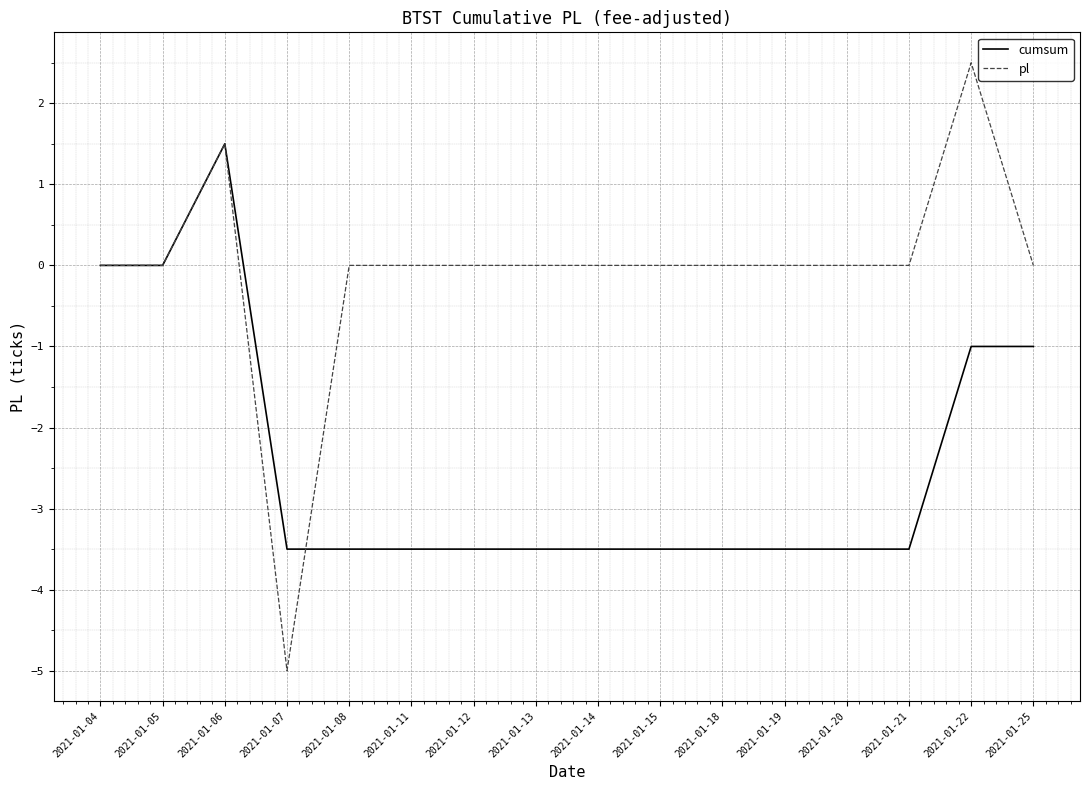

What is the total value across all series at 2021-01-08?

-3.5